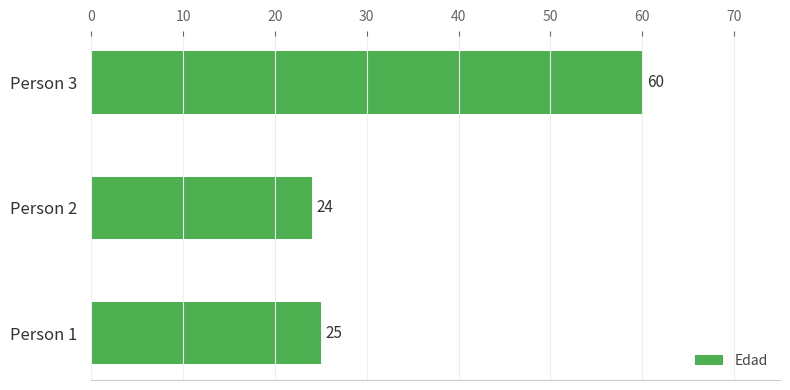

Which category has the highest value across all series?

Person 3